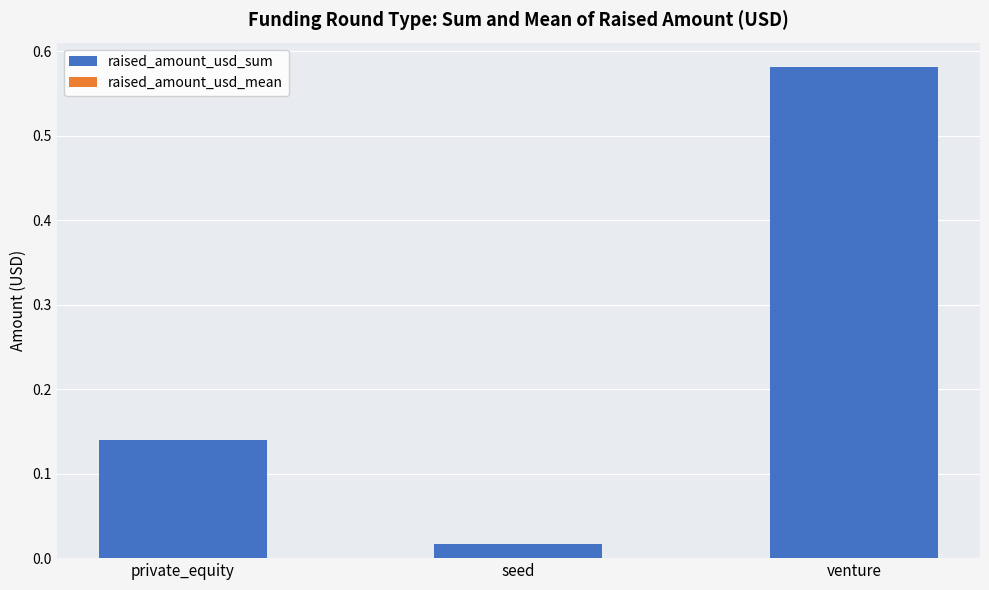

True or false: raised_amount_usd_sum has a value of 1.0 at venture.

False